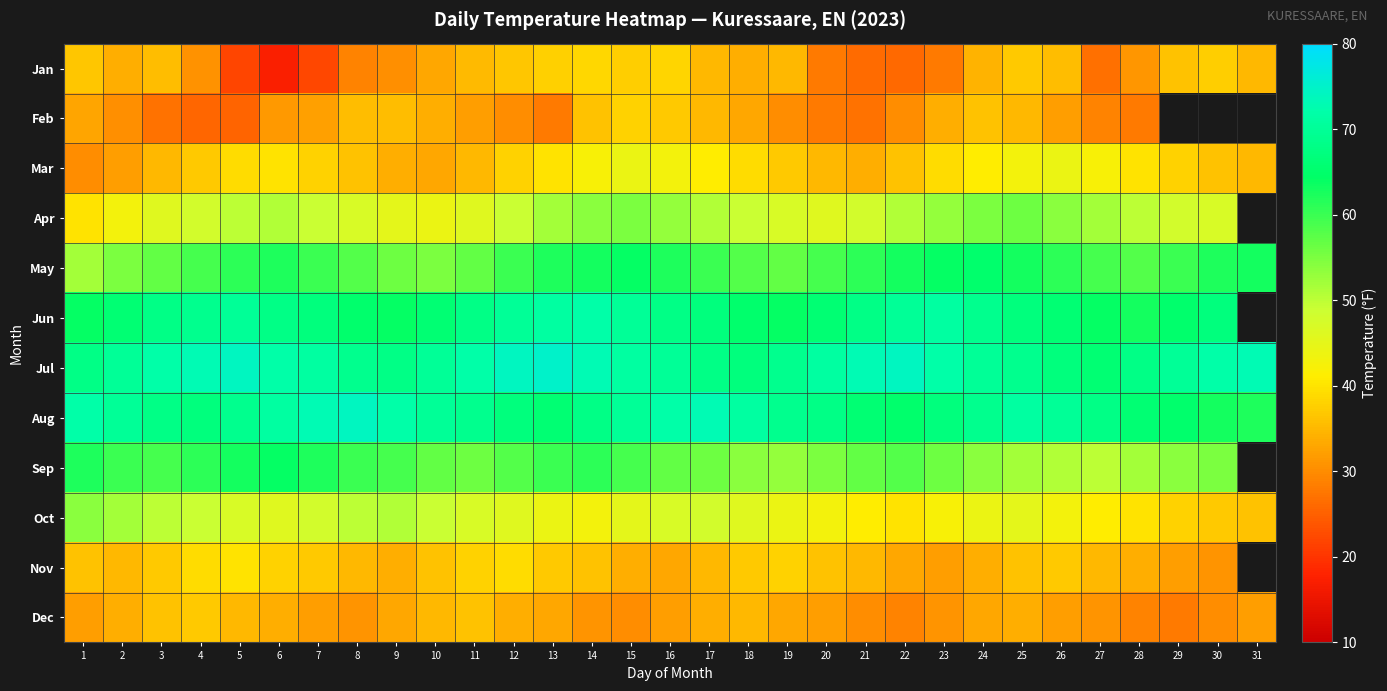

Is it true that Nov equals 17.7 at 13?

False